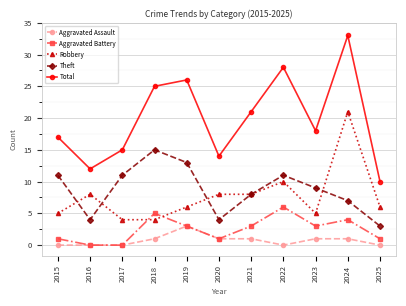

Between 2020 and 2024, which series saw the biggest shift?

Total